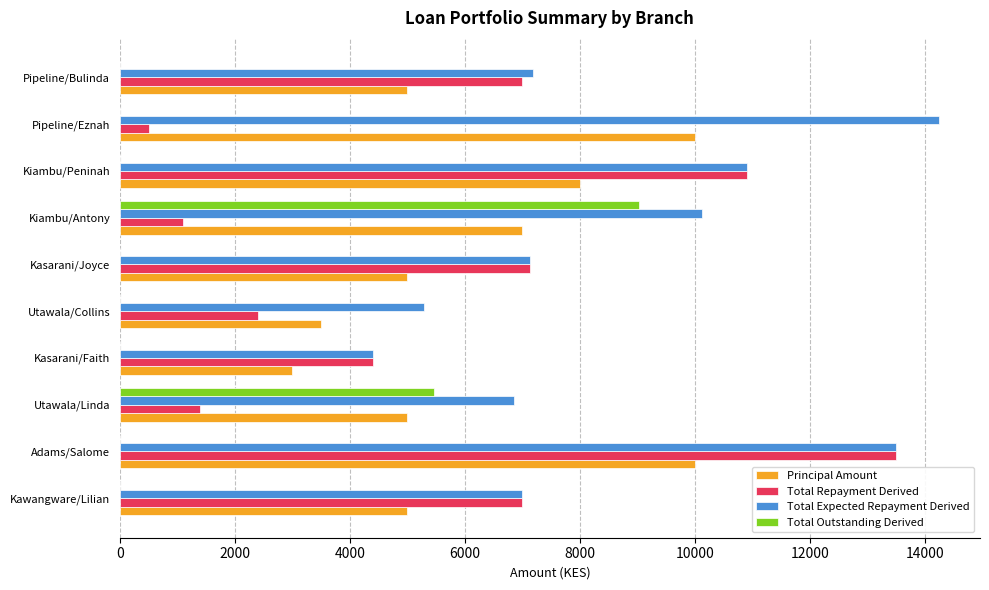

At which label is Total Expected Repayment Derived closest to 9322?

Kiambu/Antony